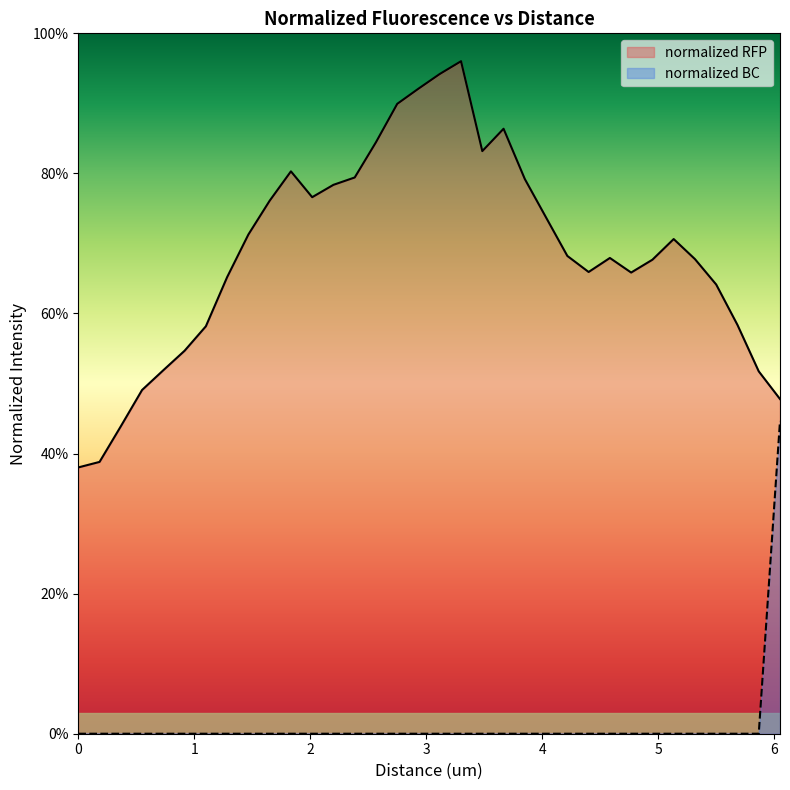

How many lines are shown in the chart?

2